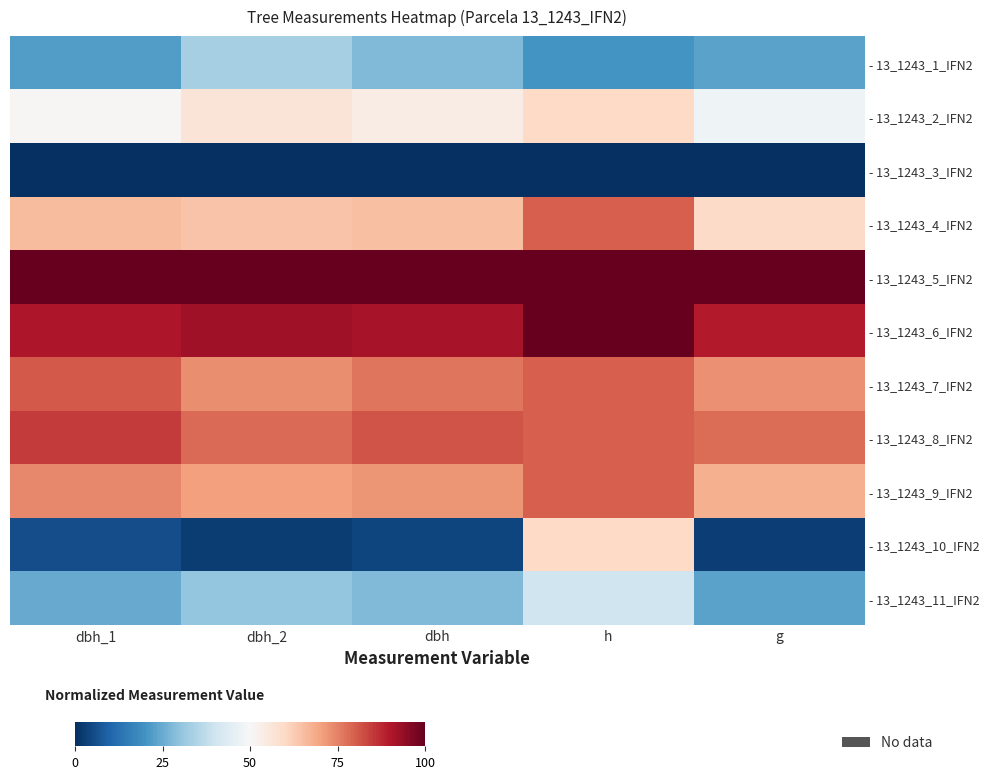

What is the greatest value displayed?

100.0